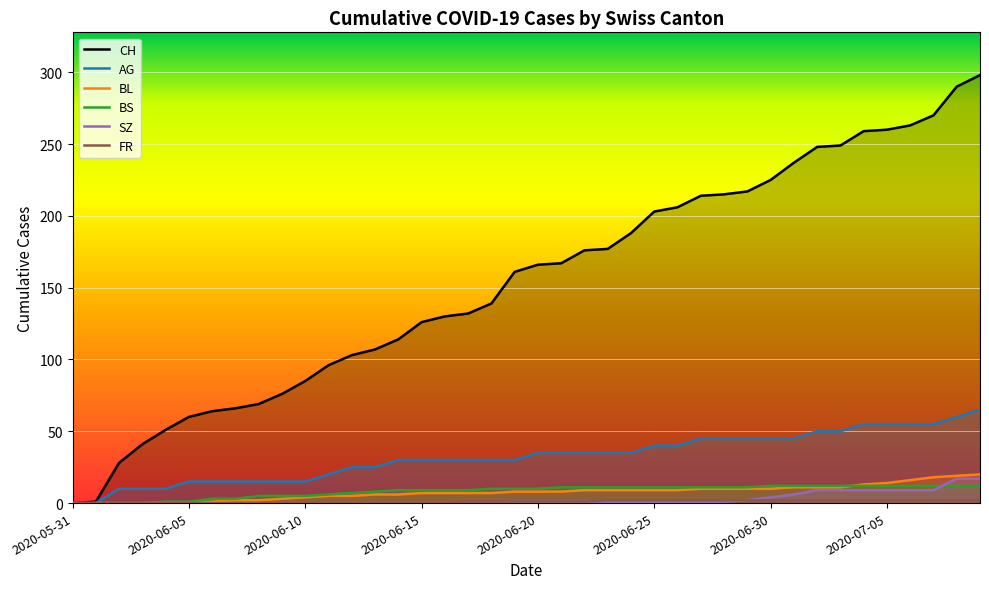

What is the greatest value displayed?

298